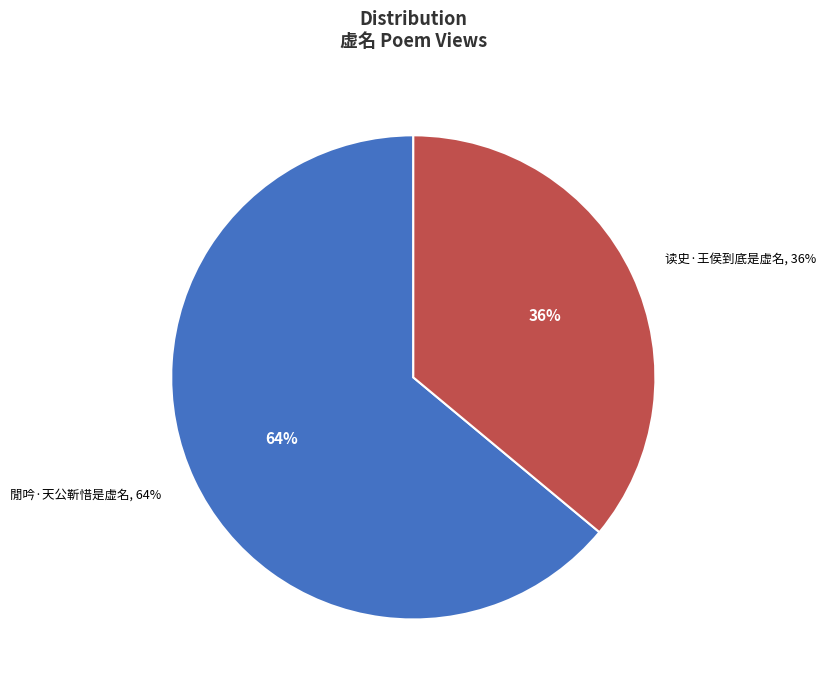

Approximately how many times larger is the value at 閒吟·天公靳惜是虚名 compared to 读史·王侯到底是虚名?

1.8